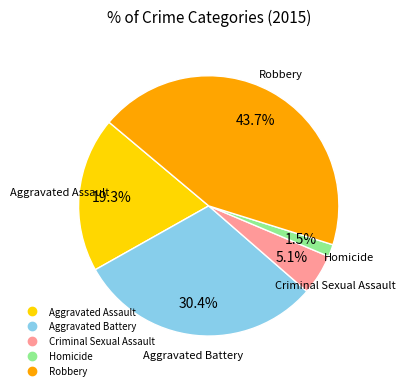

Is the sum of Homicide and Aggravated Battery greater than half?

No